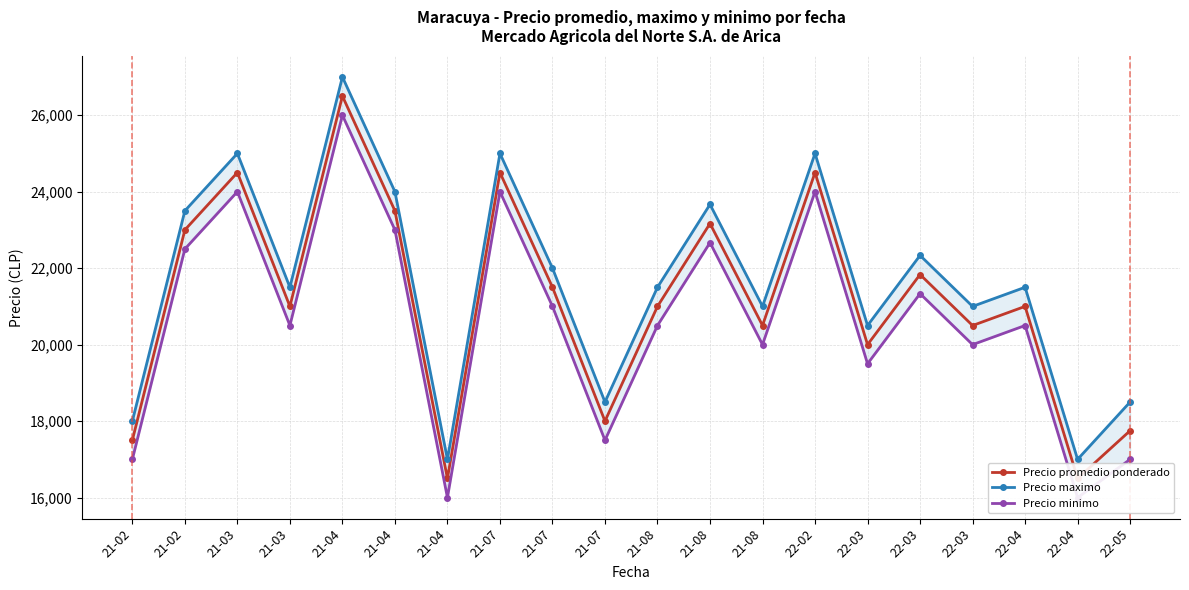

Is this an area chart (filled region under the line)?

No